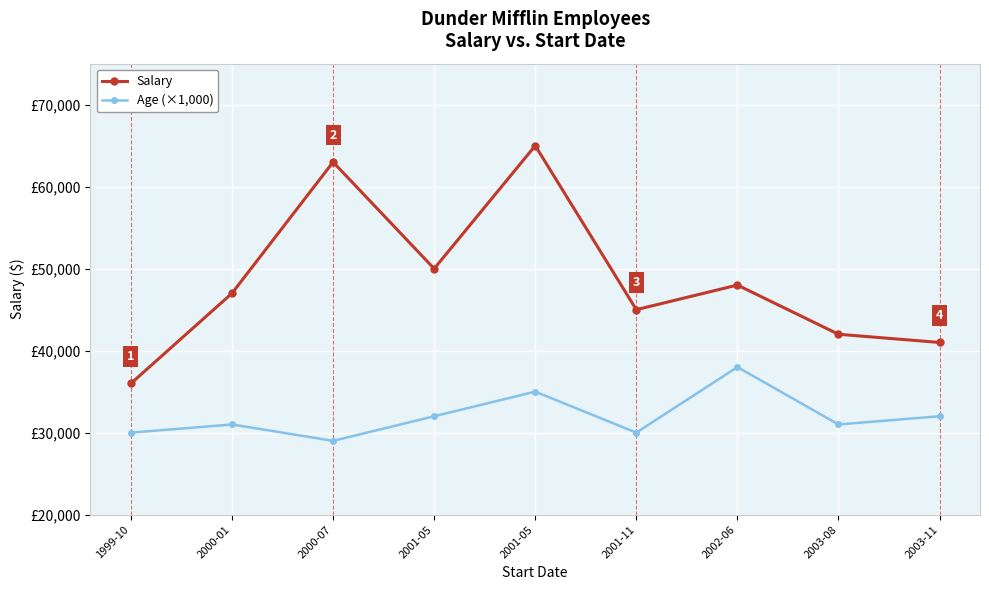

True or false: Age (×1,000) has a value of 56760 at 2003-11.

False